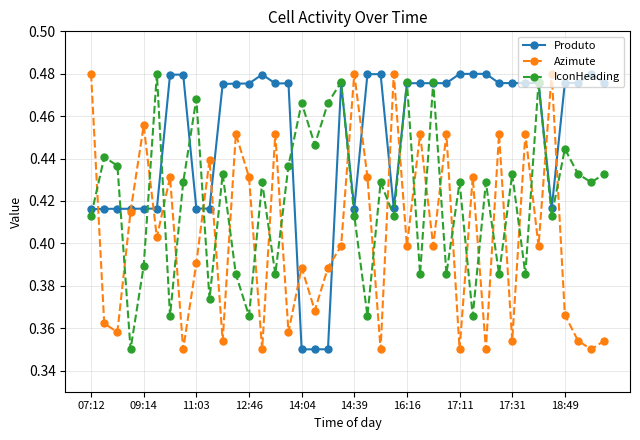

Count the number of categories in the chart.

40